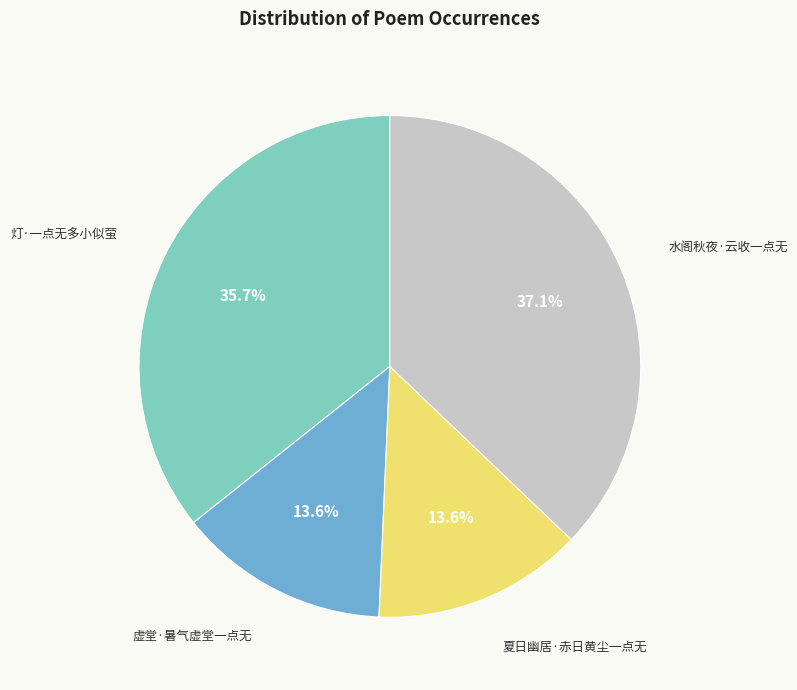

Is there a majority slice in this chart?

No